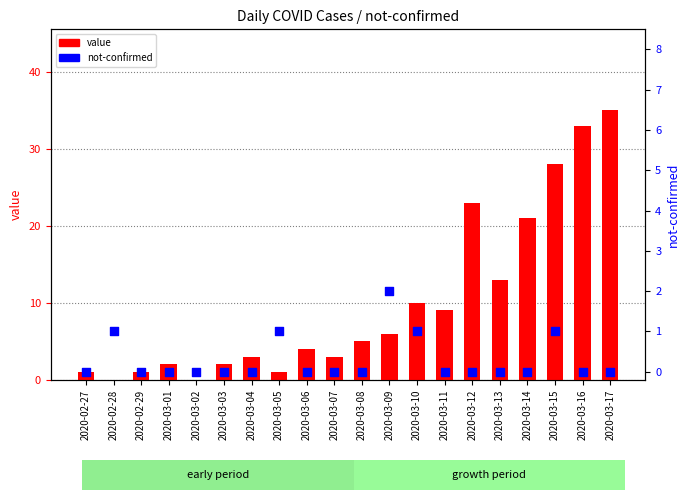

Which series contains the highest Y value?

value